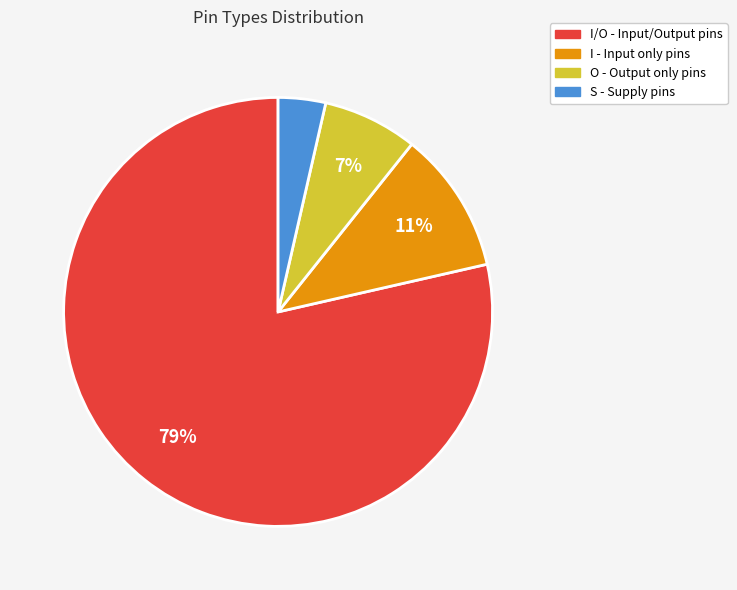

Is there a majority slice in this chart?

Yes